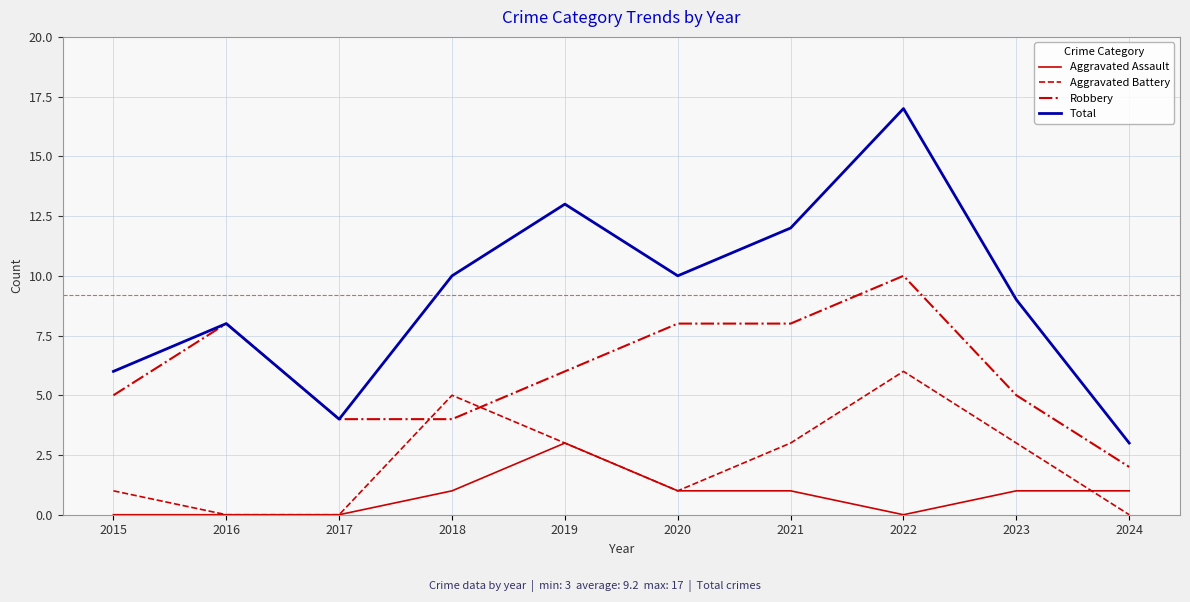

What is the difference between the highest and lowest values at 2018?

9